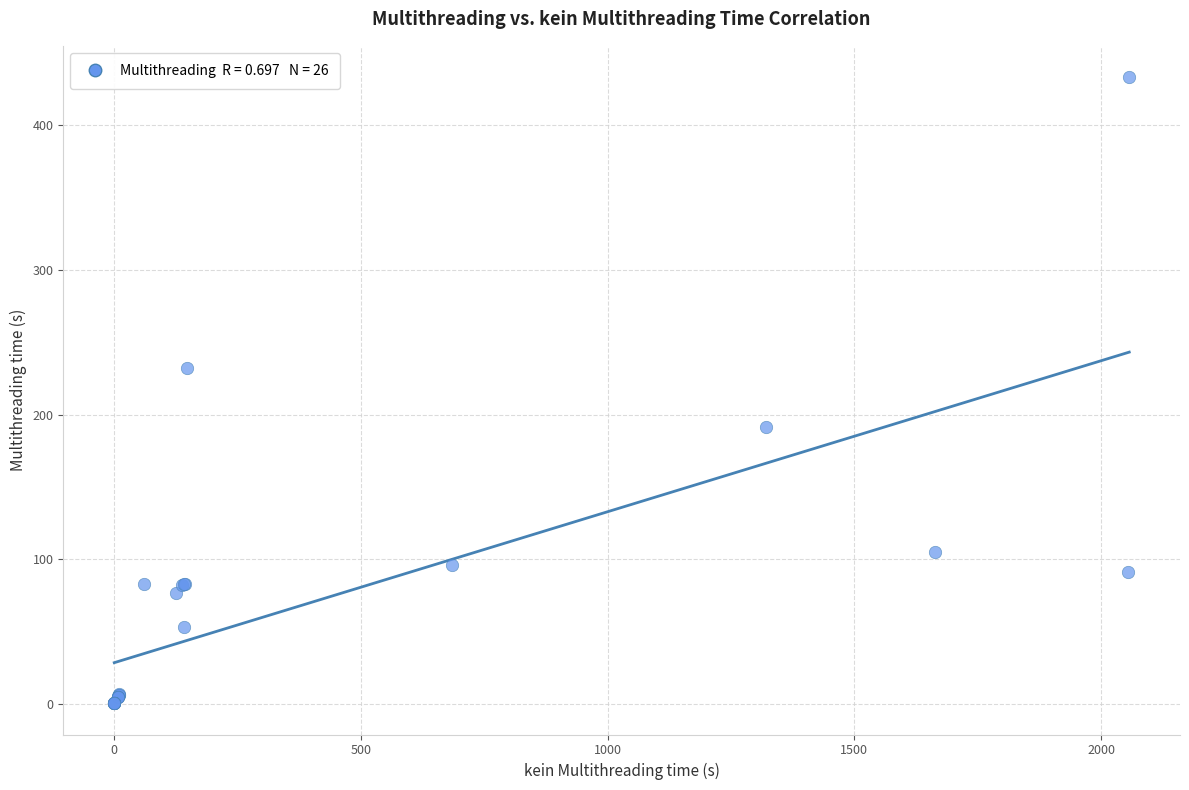

What Y value in the scatter plot is closest to 216?

232.2